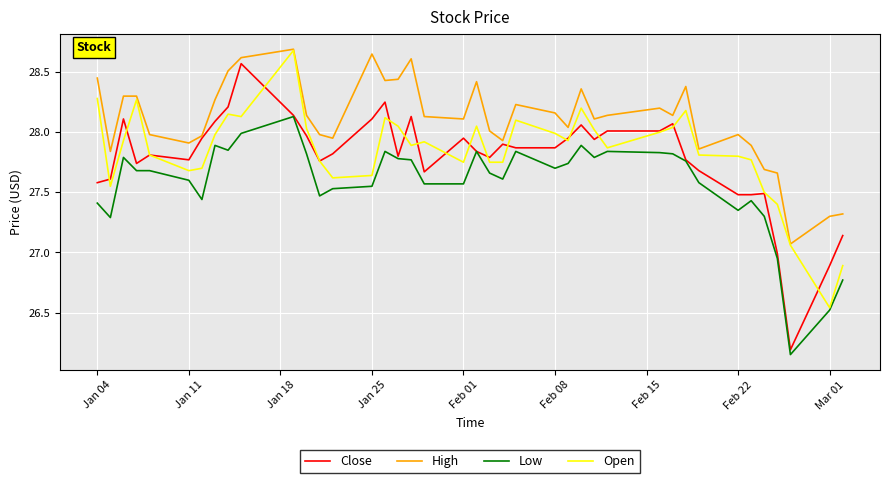

What is the difference between the maximum and minimum values in the Close series?

2.4